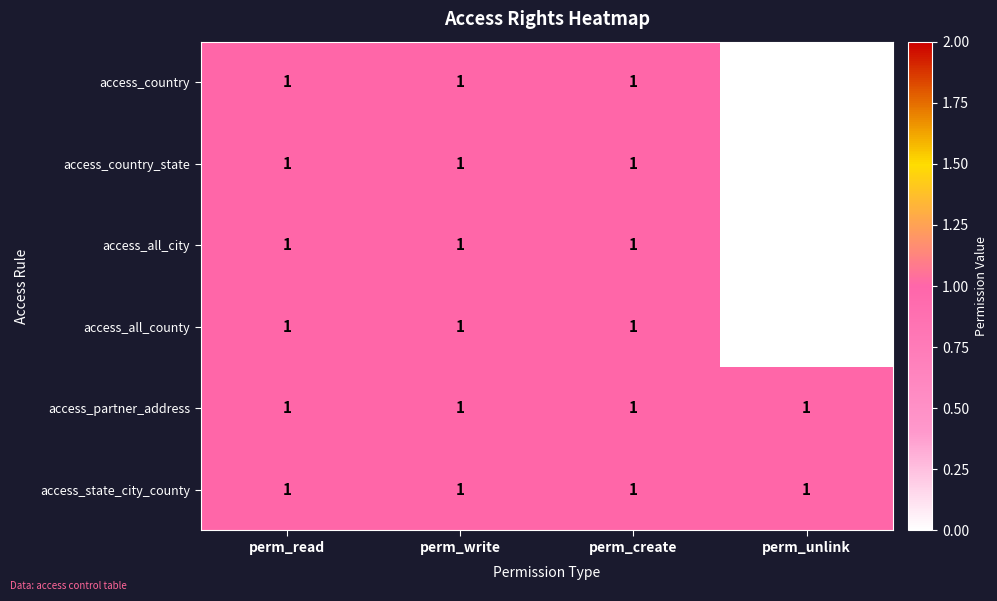

Reading left to right, transcribe all the data shown in this chart.

access_country: 1	1	1	0
access_country_state: 1	1	1	0
access_all_city: 1	1	1	0
access_all_county: 1	1	1	0
access_partner_address: 1	1	1	1
access_state_city_county: 1	1	1	1